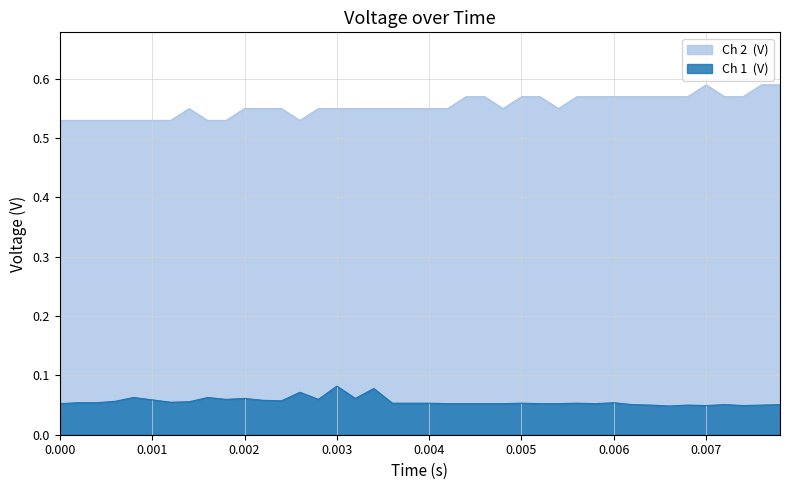

Does the chart have visible grid lines?

Yes